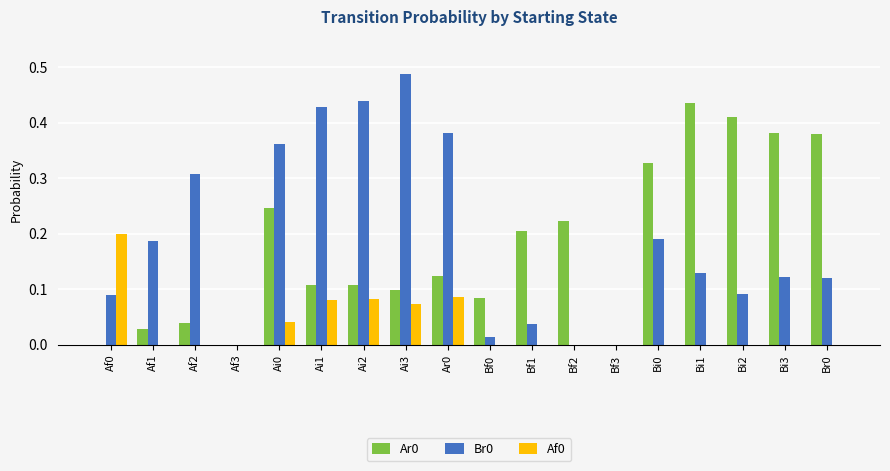

What is the sum of the Ar0 values at Bi1 and Br0?

0.8